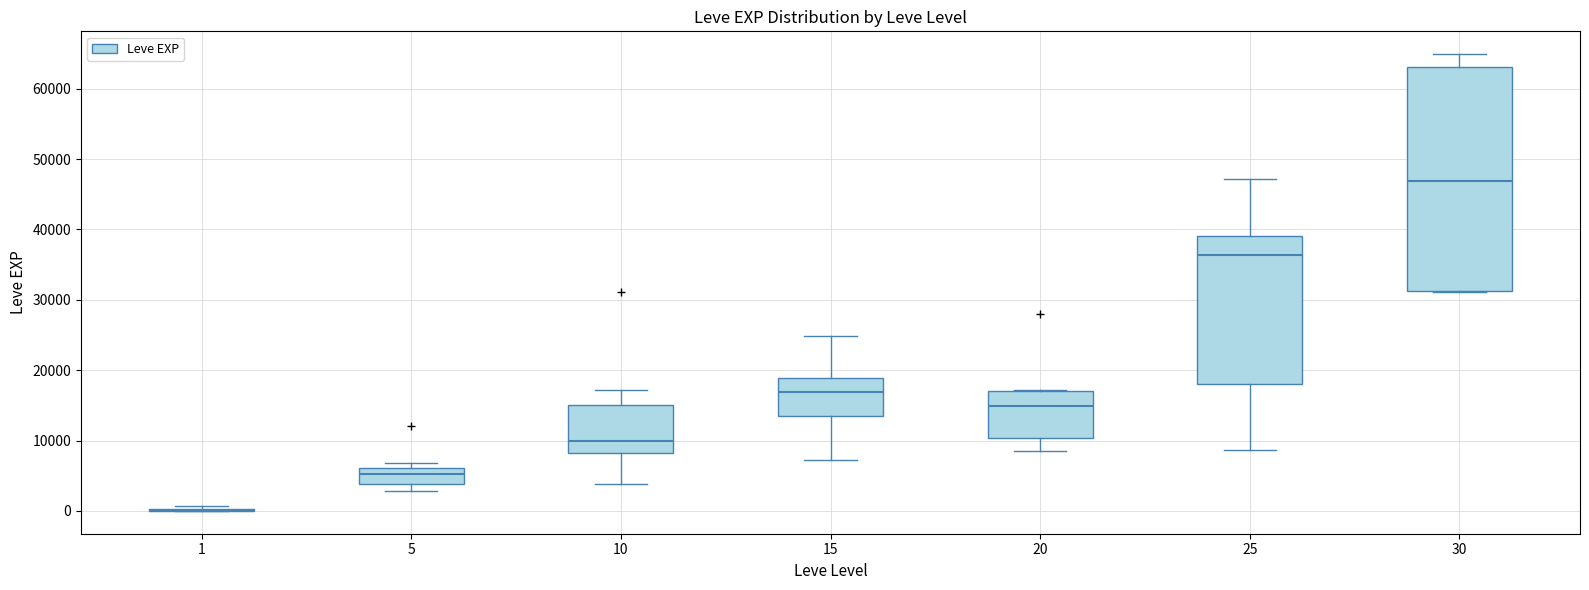

Where is the upper edge of the box at x = 20 on the y-axis? The values are not printed on the chart, so give them approximately, as read against the axis.

17000